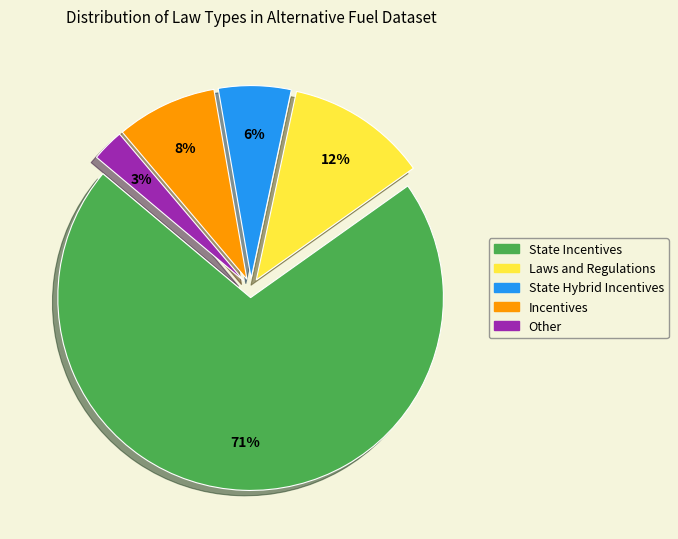

To the nearest percent, what portion does State Incentives represent?

71%